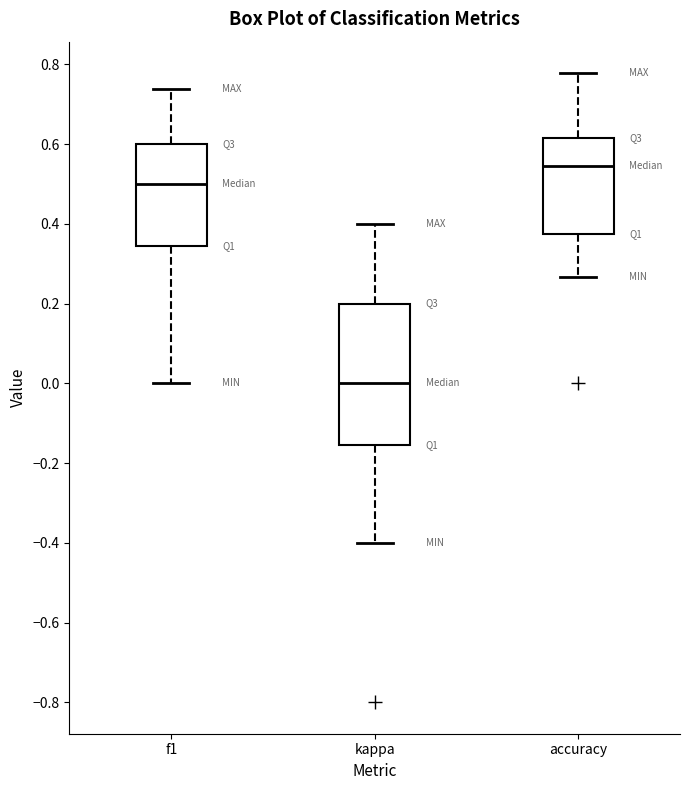

Reading left to right, transcribe this box plot: for each box, give where its median line is, the range the box spans, and where its two whiskers end, as read against the y-axis. The values are not printed on the chart, so give them approximately, as read against the axis.

f1: median 0.50, box 0.34 to 0.60, whiskers 0.00 to 0.74
kappa: median 0.00, box -0.16 to 0.20, whiskers -0.40 to 0.40
accuracy: median 0.54, box 0.38 to 0.62, whiskers 0.26 to 0.78